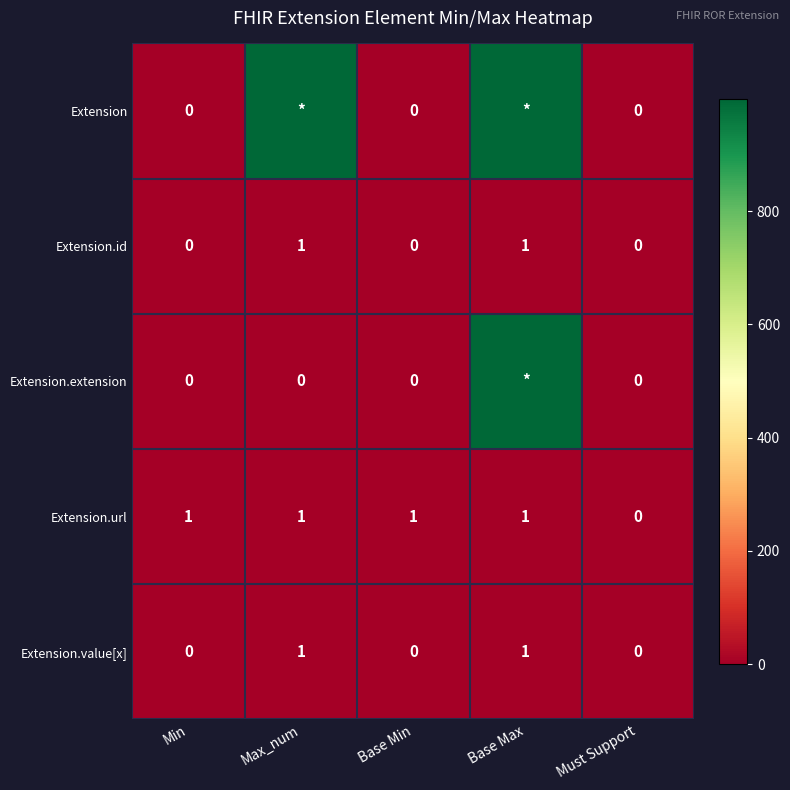

The Extension.id series shows 0 at Base Min. True or false?

True